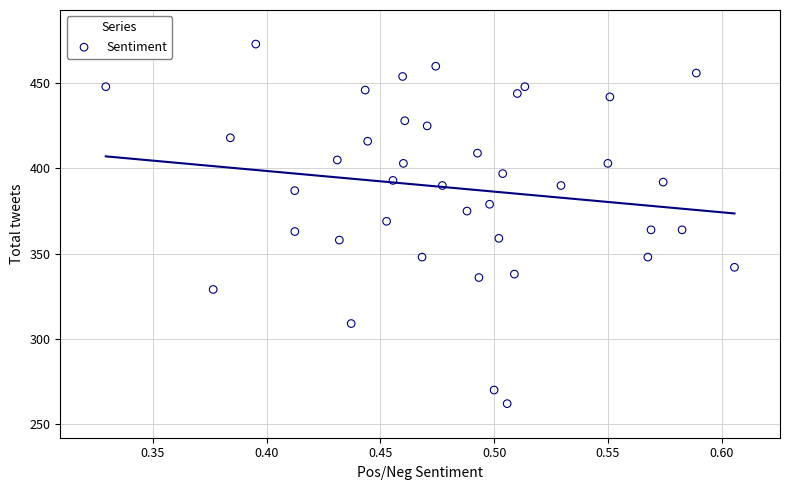

What is the range of Y values (max minus min)?

211